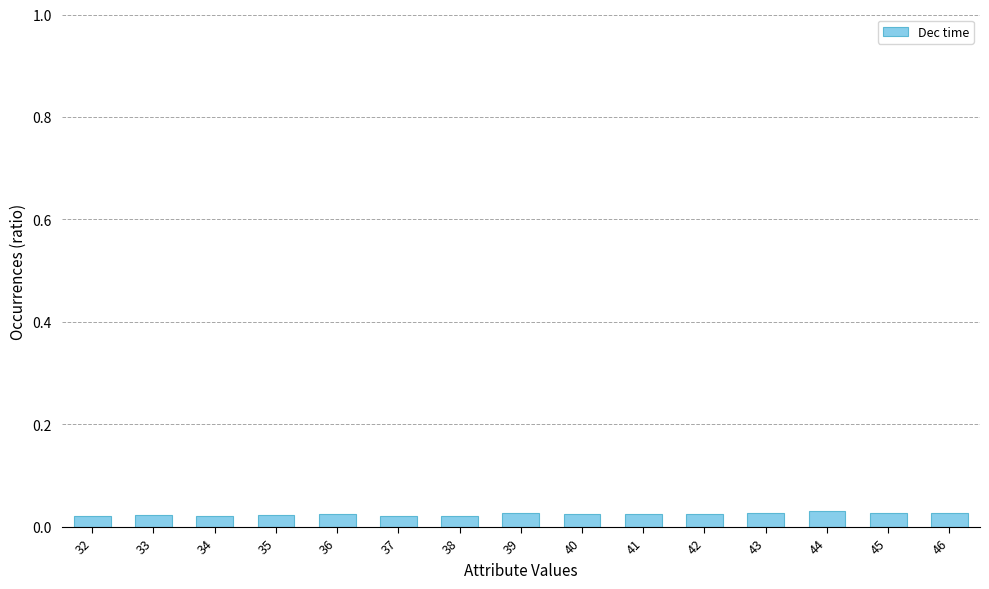

Count the values in the range 0 to 1.

15